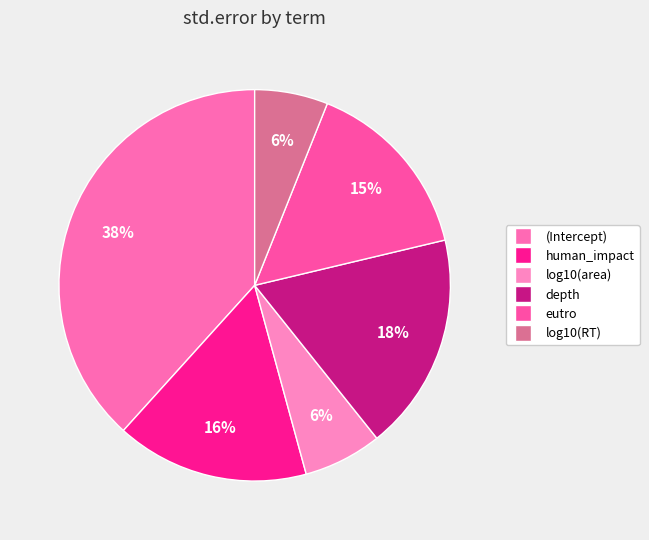

To the nearest percent, what is the difference between the largest and smallest slice percentages?

32%